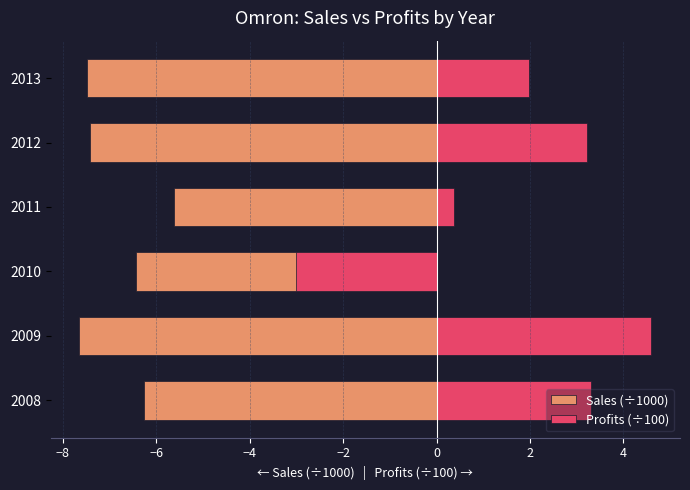

What is the lowest value of the Sales (÷1000) series?

-7.7